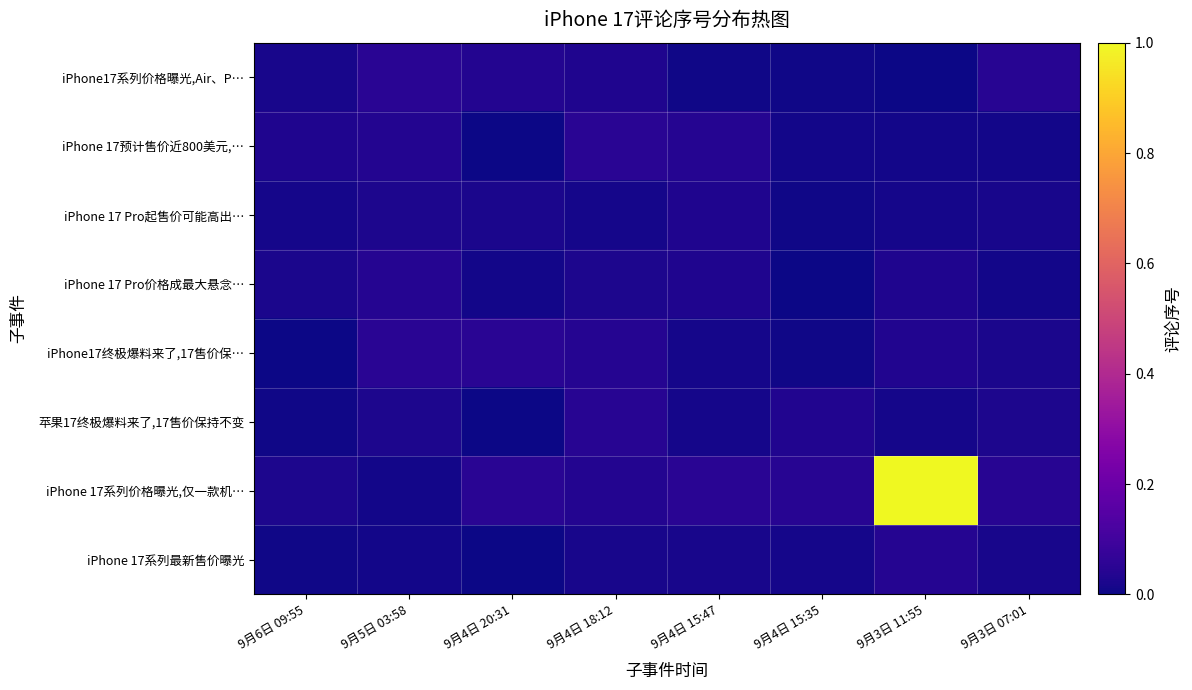

At 9月5日 03:58, list the series in order from largest to smallest.

iPhone17系列价格曝光,Air、P…, iPhone17终极爆料来了,17售价保…, iPhone 17 Pro价格成最大悬念…, iPhone 17预计售价近800美元,…, iPhone 17 Pro起售价可能高出…, 苹果17终极爆料来了,17售价保持不变, iPhone 17系列最新售价曝光, iPhone 17系列价格曝光,仅一款机…